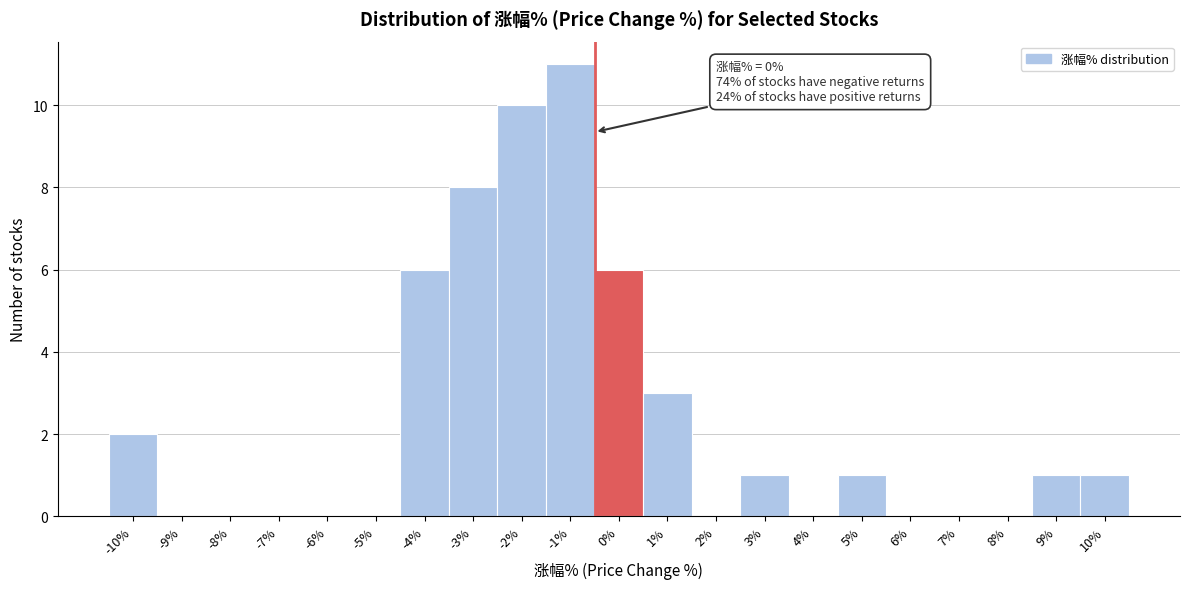

Reading right to left, transcribe all the data shown in this chart.

10%=1	9%=1	8%=0	7%=0	6%=0	5%=1	4%=0	3%=1	2%=0	1%=3	0%=6	-1%=11	-2%=10	-3%=8	-4%=6	-5%=0	-6%=0	-7%=0	-8%=0	-9%=0	-10%=2